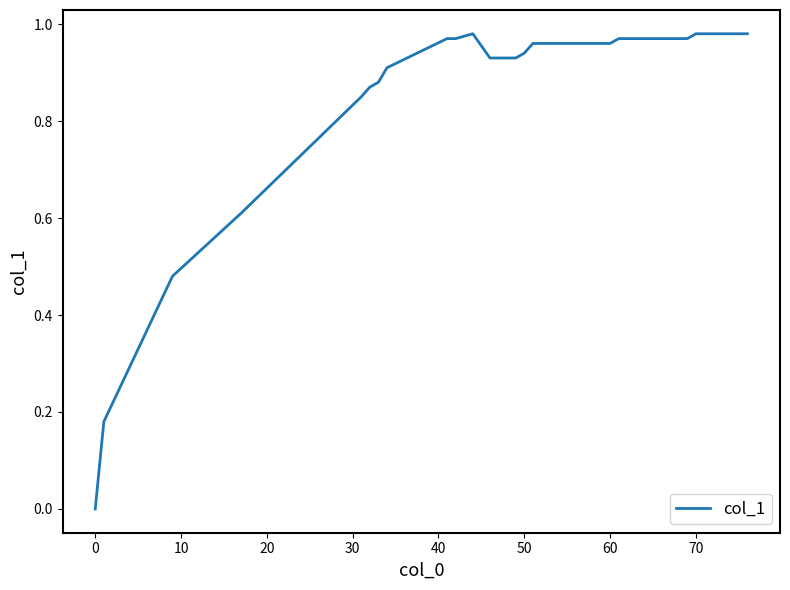

Which category has the lowest value across all series?

0